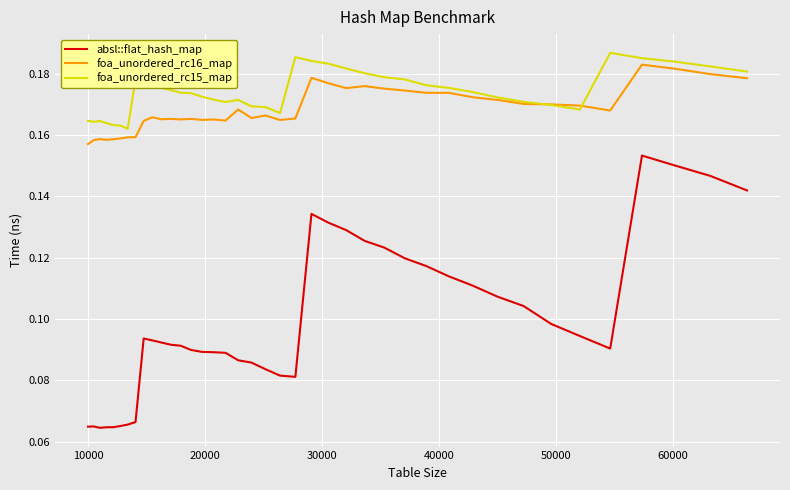

True or false: foa_unordered_rc15_map and absl::flat_hash_map cross at least once.

False